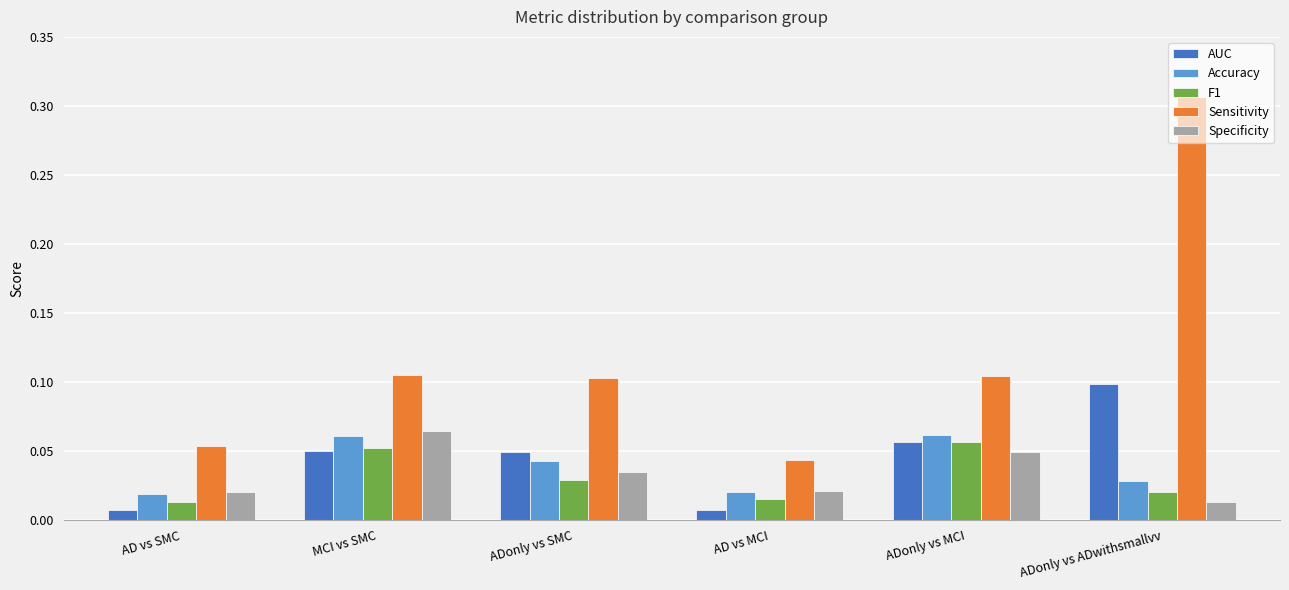

Which series has the largest total across all categories?

Sensitivity